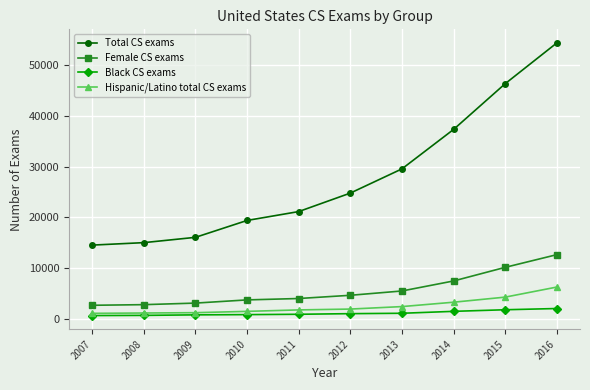

Which series has the widest spread of values?

Total CS exams